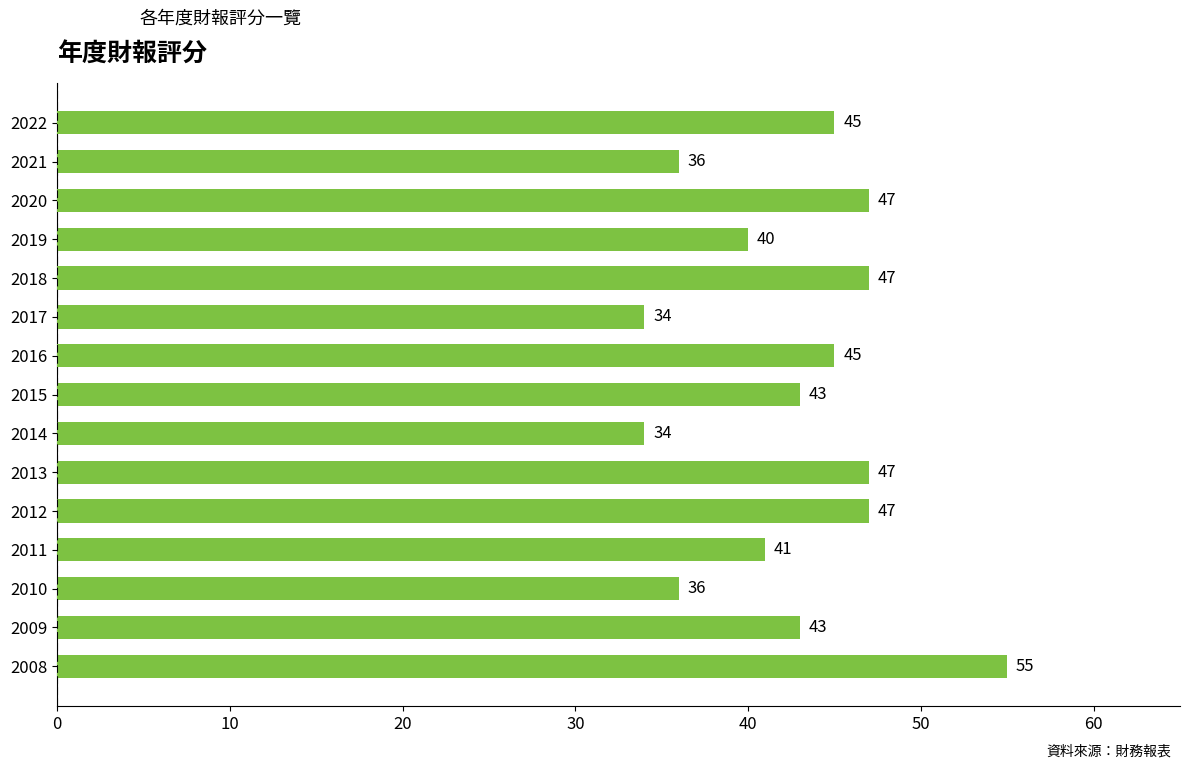

Reading top to bottom, list all the values displayed in this chart.

45	36	47	40	47	34	45	43	34	47	47	41	36	43	55